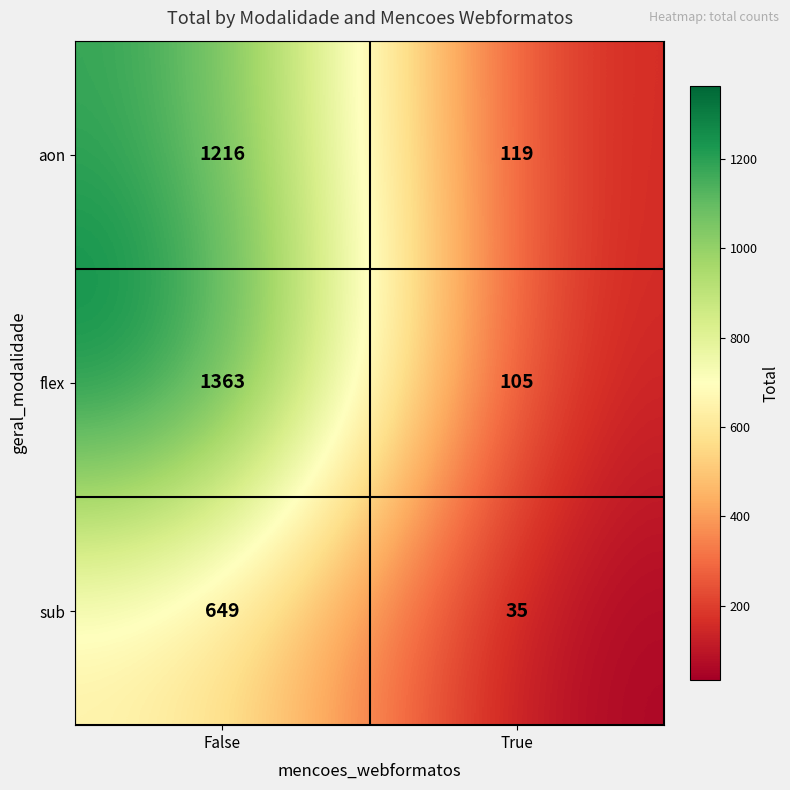

Is it true that sub equals 47 at True?

False